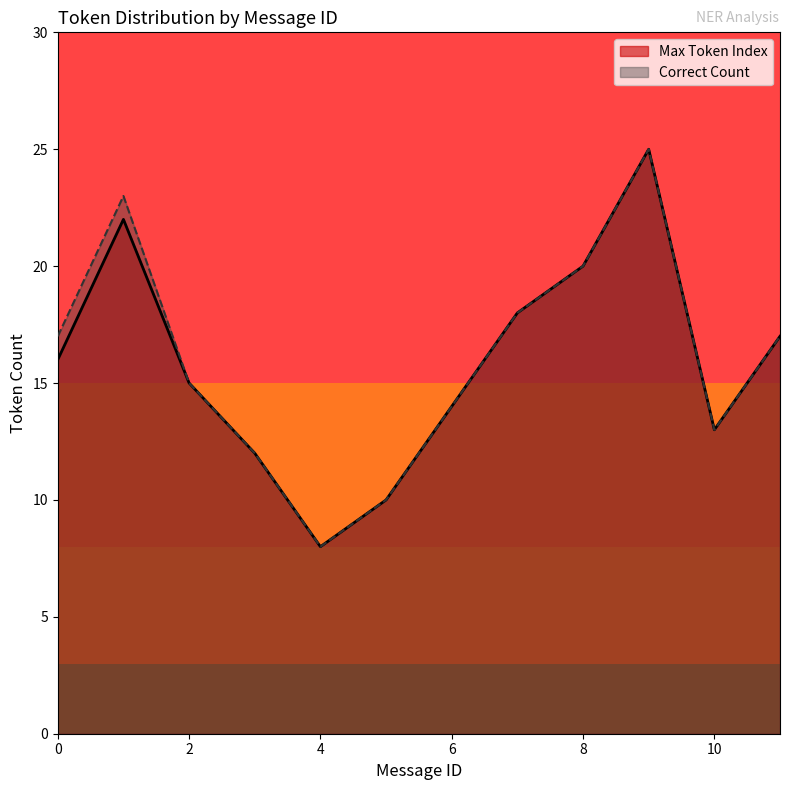

What are all the series names shown in the legend?

Max Token Index, Correct Count